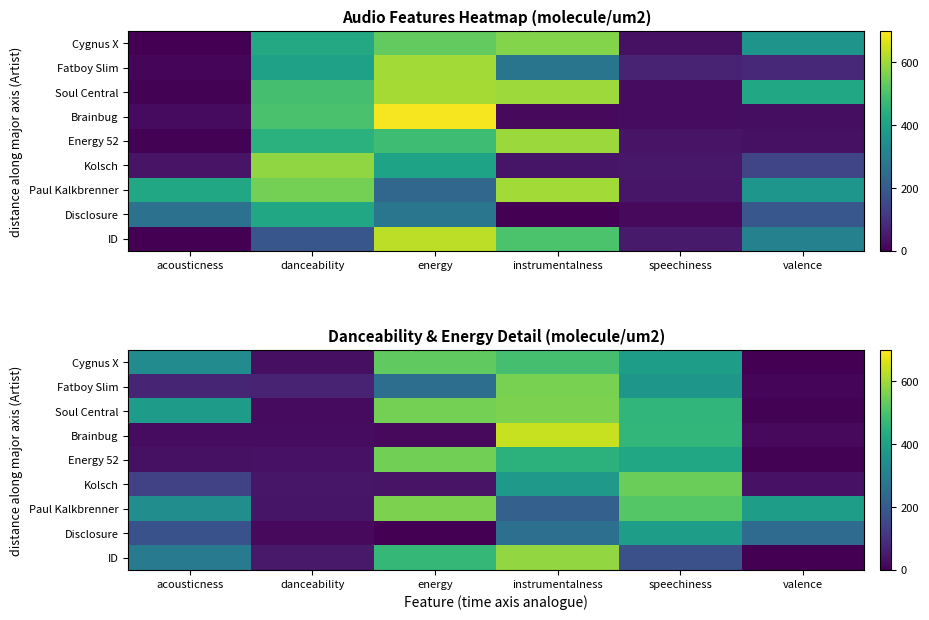

Which has a higher value, energy or instrumentalness?

energy